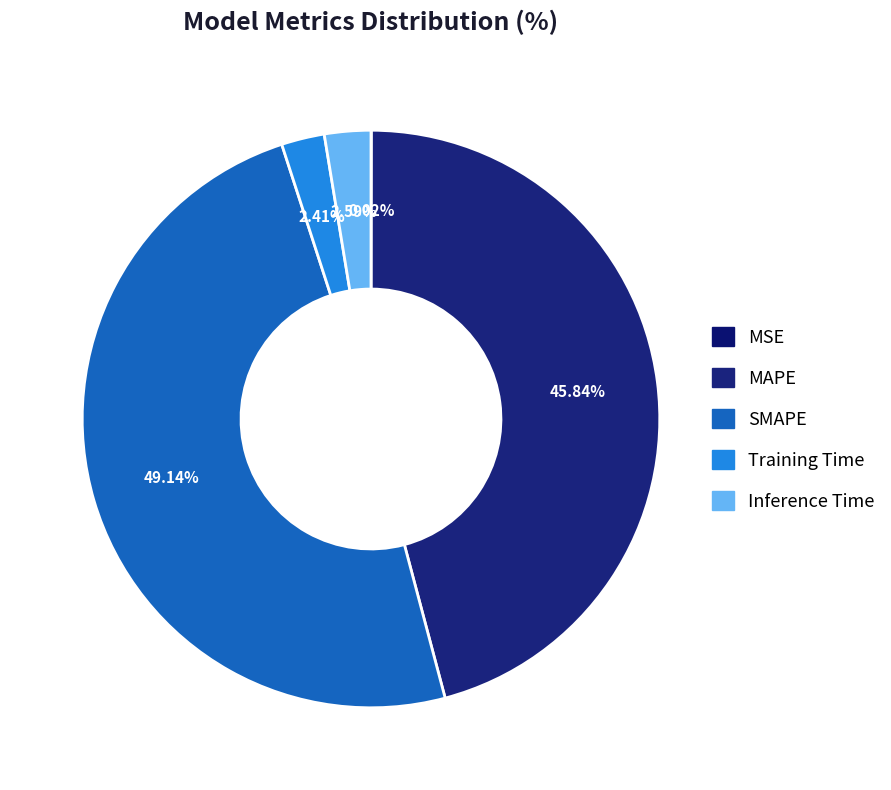

What is the ratio of the value at Inference Time to the value at SMAPE?

0.1